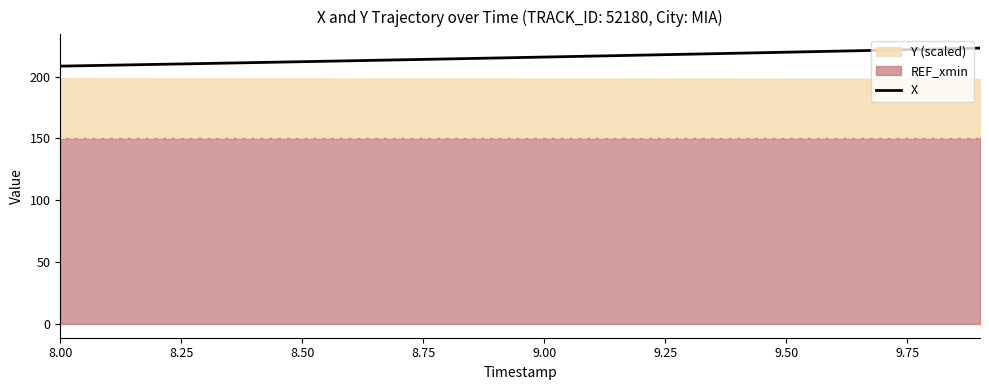

What is the maximum value for X?

223.0